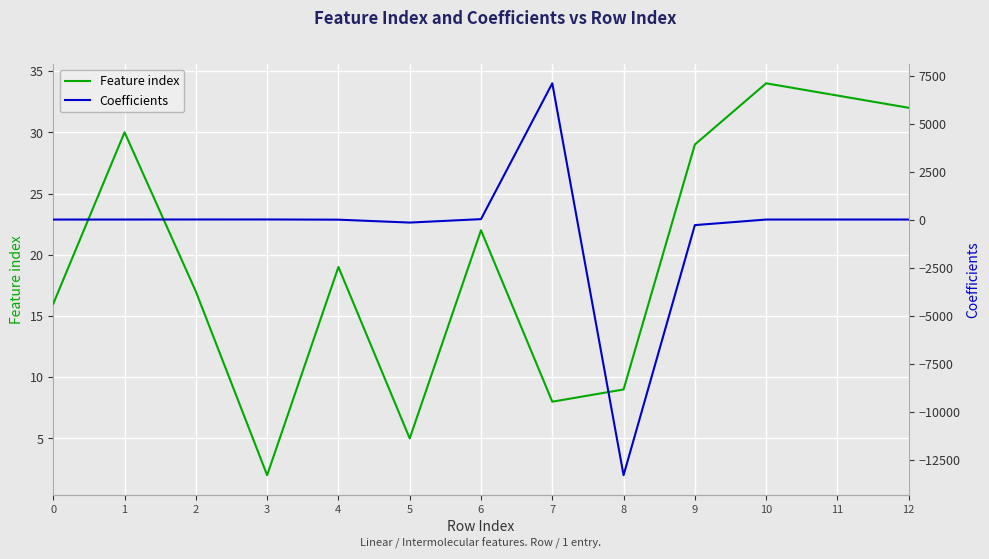

What is the greatest value displayed?

7096.1